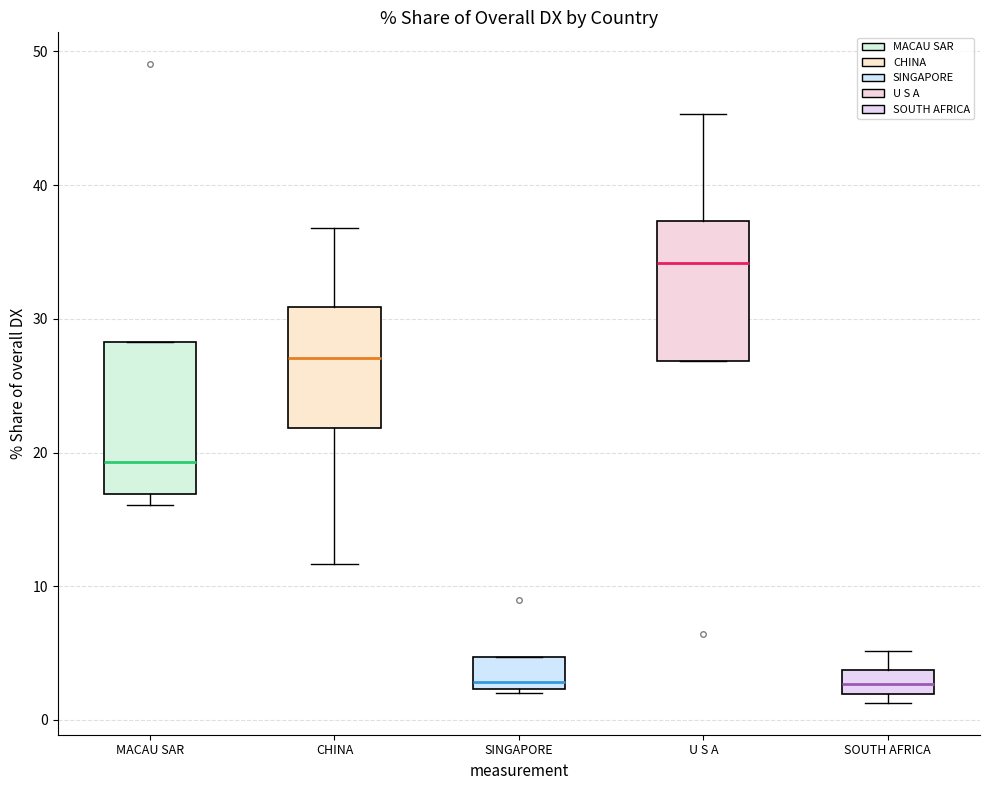

Reading left to right, read every box against the y-axis: the position of its median line, the range the box covers, and the ends of its whiskers. The values are not printed on the chart, so give them approximately, as read against the axis.

MACAU SAR: median 19, box 17 to 28, whiskers 16 to 28
CHINA: median 27, box 22 to 31, whiskers 12 to 37
SINGAPORE: median 3, box 2 to 5, whiskers 2 to 5
U S A: median 34, box 27 to 37, whiskers 27 to 45
SOUTH AFRICA: median 3, box 2 to 4, whiskers 1 to 5